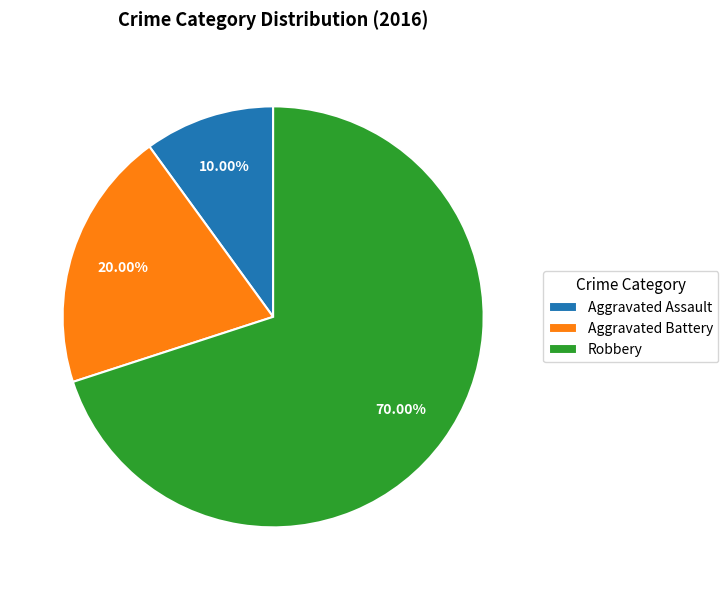

Which slice is the largest?

Robbery